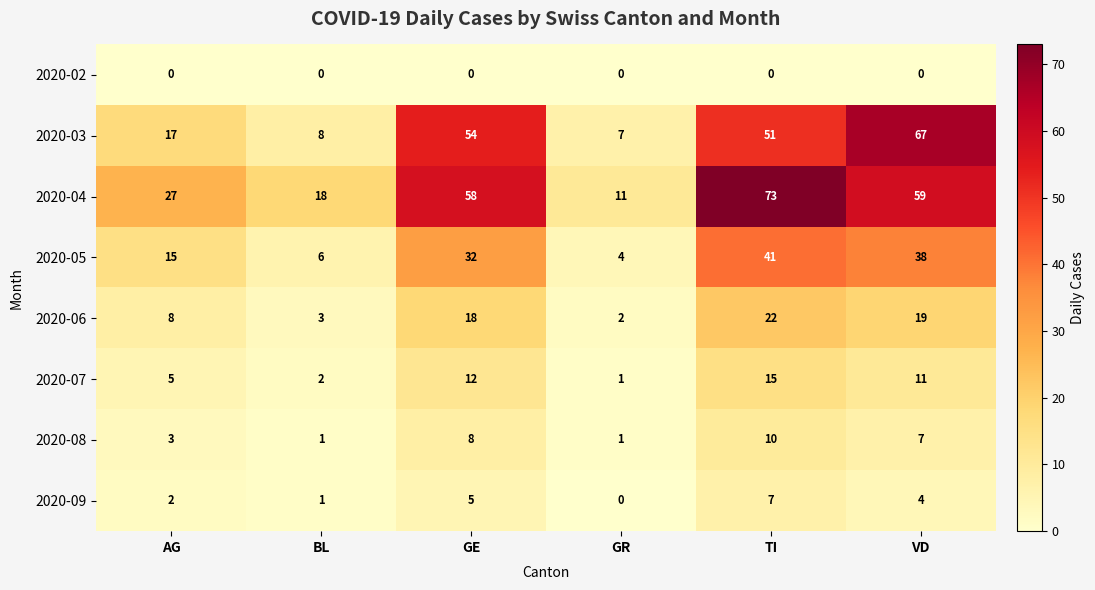

Where does the 2020-08 series first go above 7?

GE